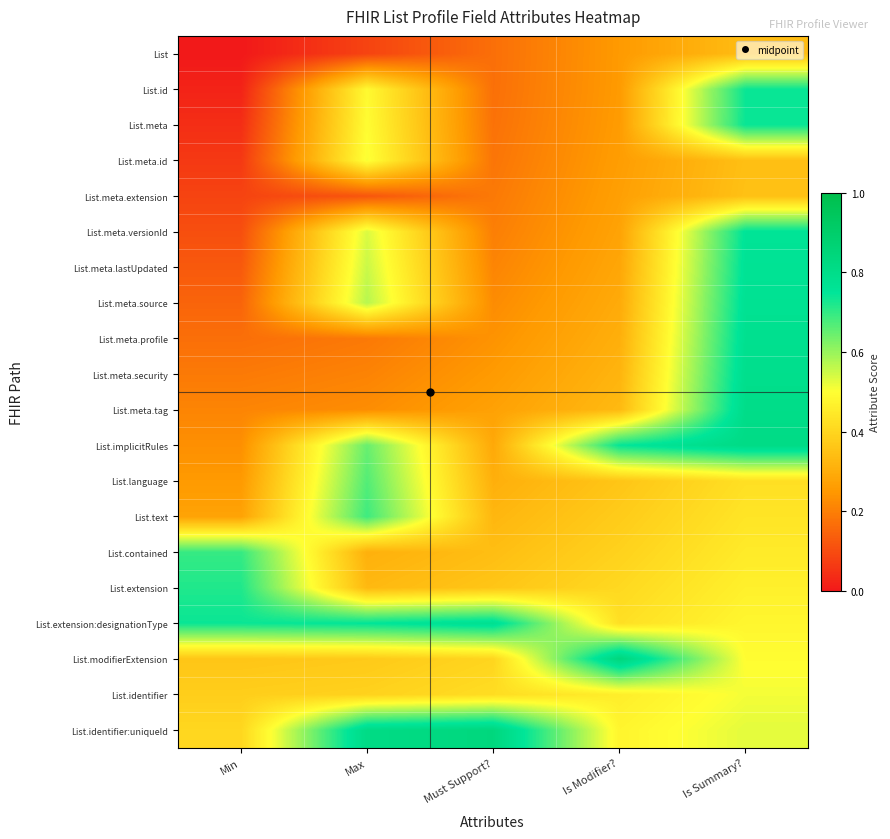

What is the difference between the highest and lowest values at Must Support??

0.7